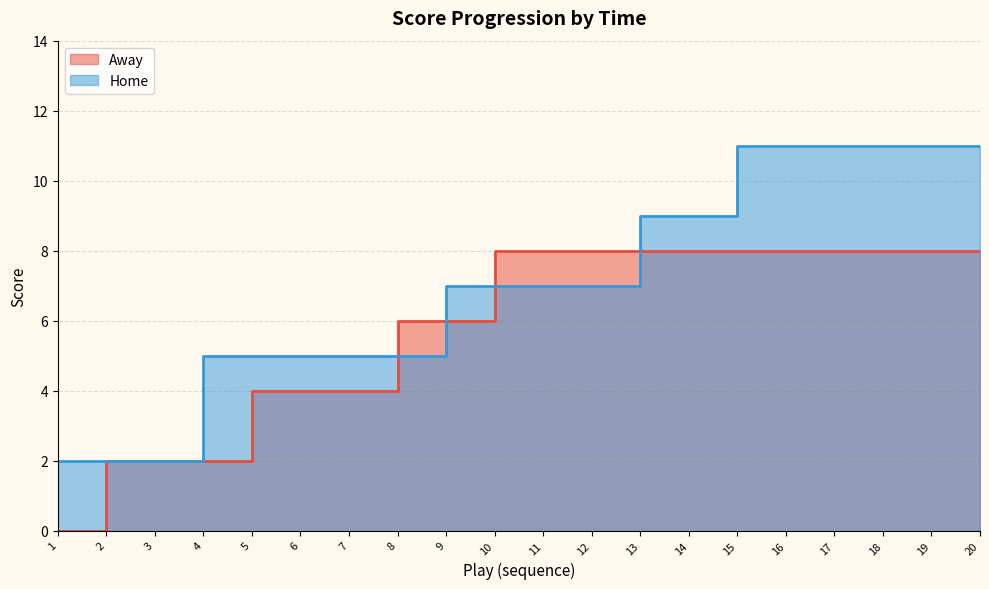

Read the Away value at 18.

8